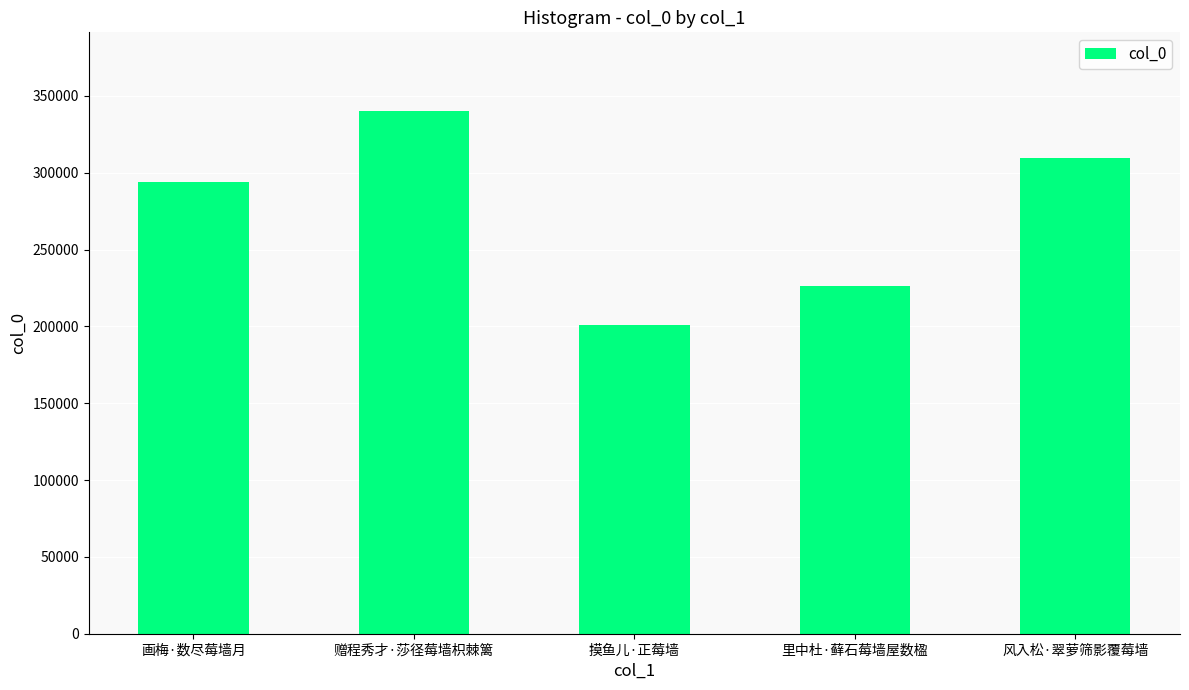

Reading right to left, what are all the values shown in this chart?

风入松·翠萝筛影覆莓墙=309776	里中杜·藓石莓墙屋数楹=226300	摸鱼儿·正莓墙=200769	赠程秀才·莎径莓墙枳棘篱=340313	画梅·数尽莓墙月=294256